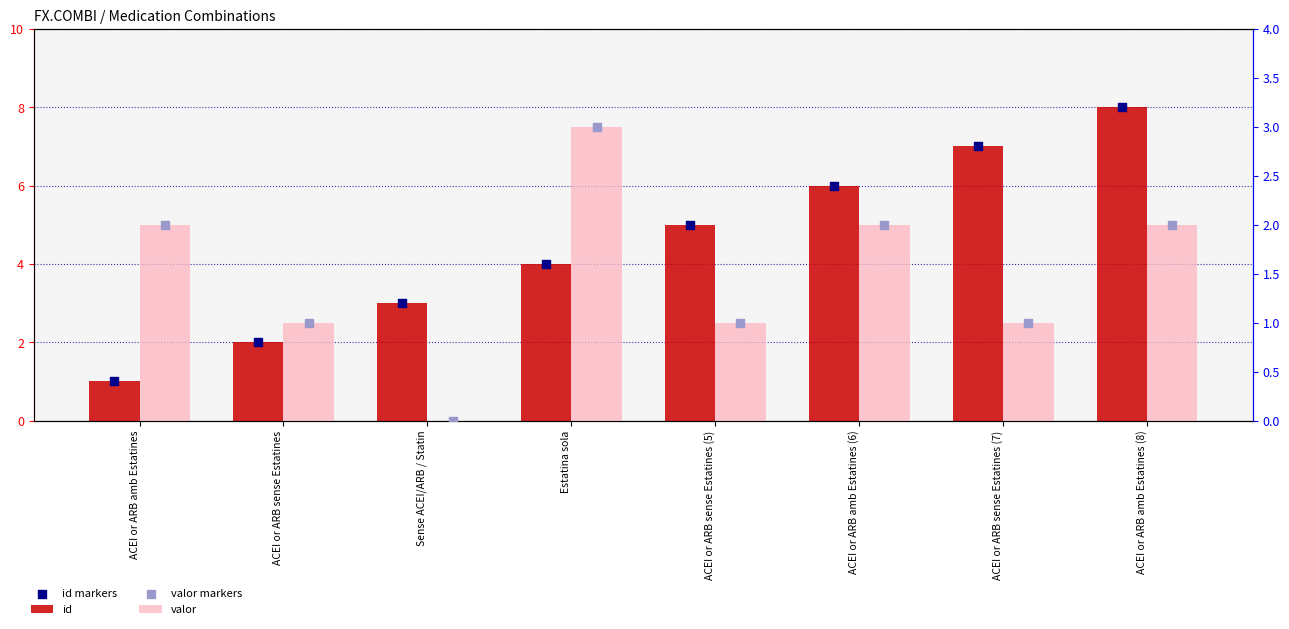

Which series has the widest spread of Y values?

id